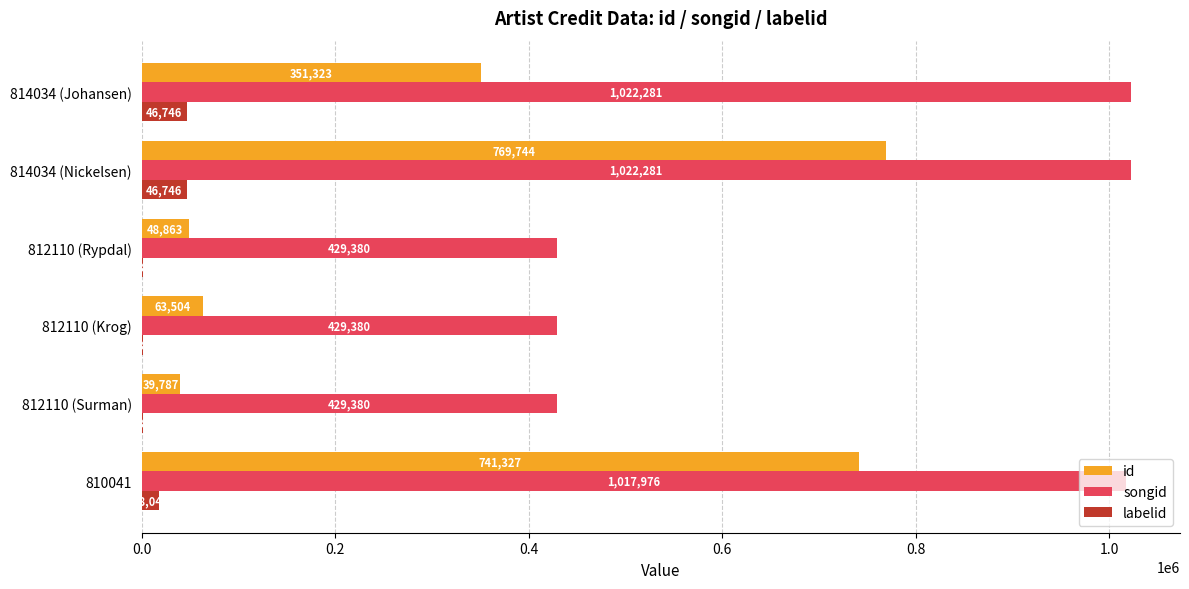

At which category is the sum across all series the highest?

814034 (Nickelsen)